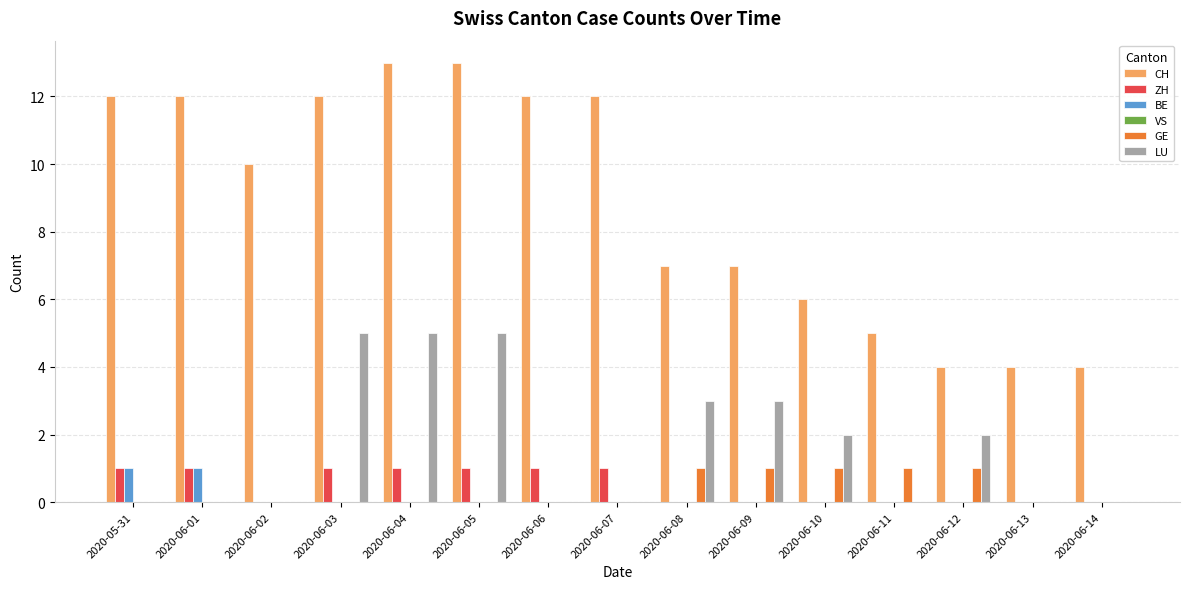

How many series are shown in this chart?

5